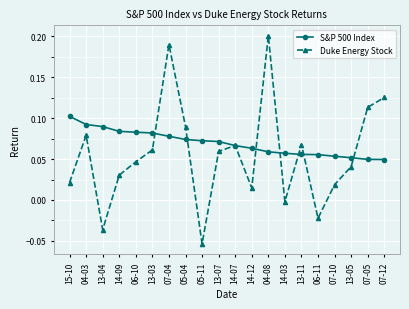

At which label does S&P 500 Index reach its peak?

15-10